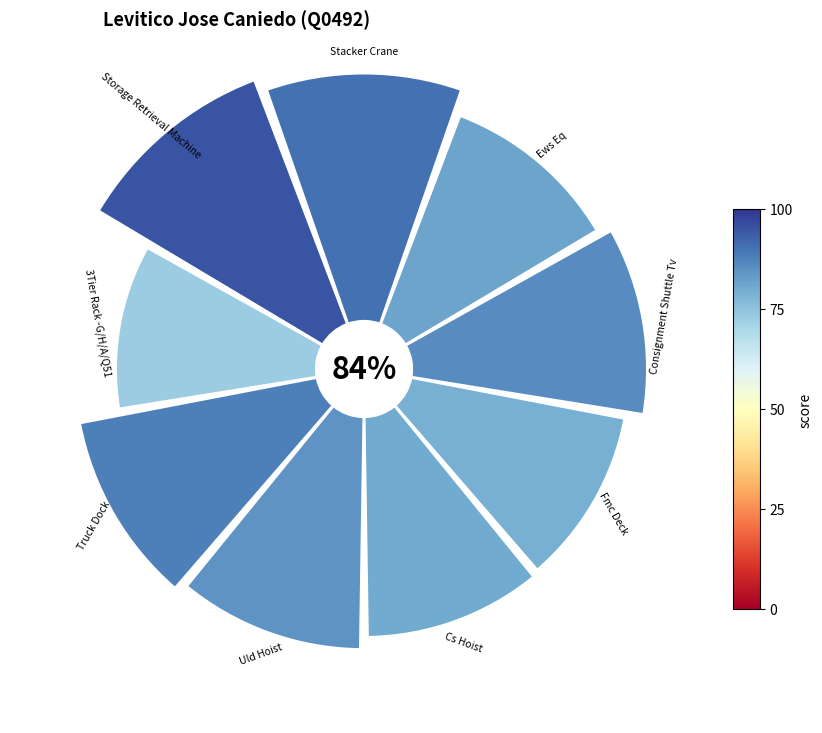

Which has a higher value, Stacker Crane or Truck Dock?

Stacker Crane